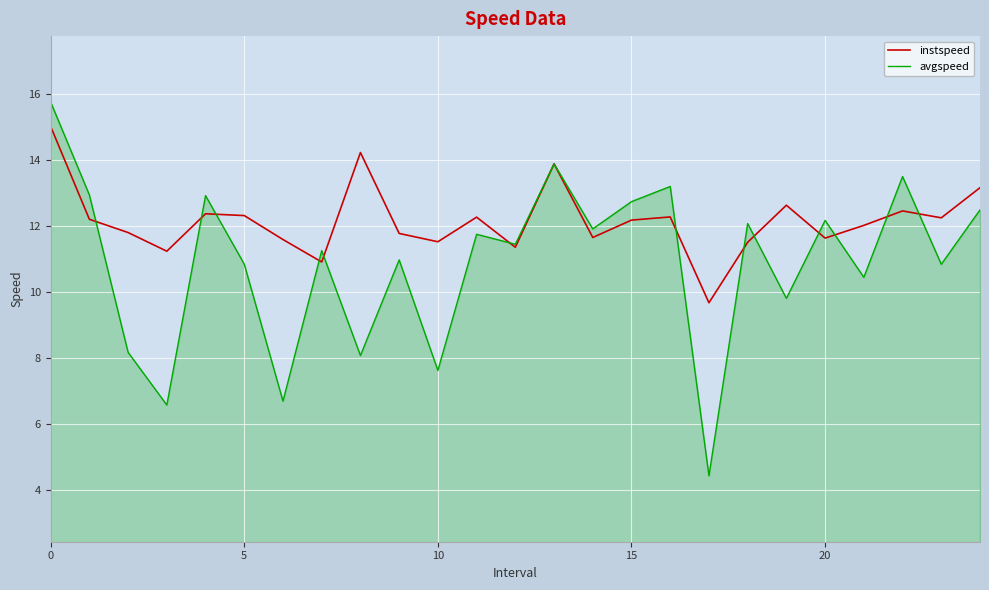

What is the maximum value shown in the chart?

15.8